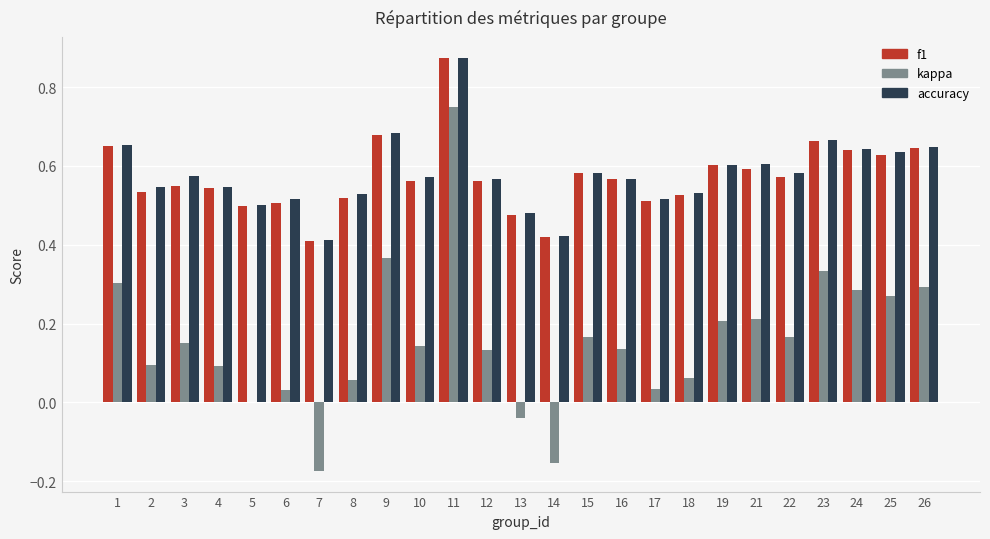

Between 11 and 19, which series saw the biggest shift?

kappa